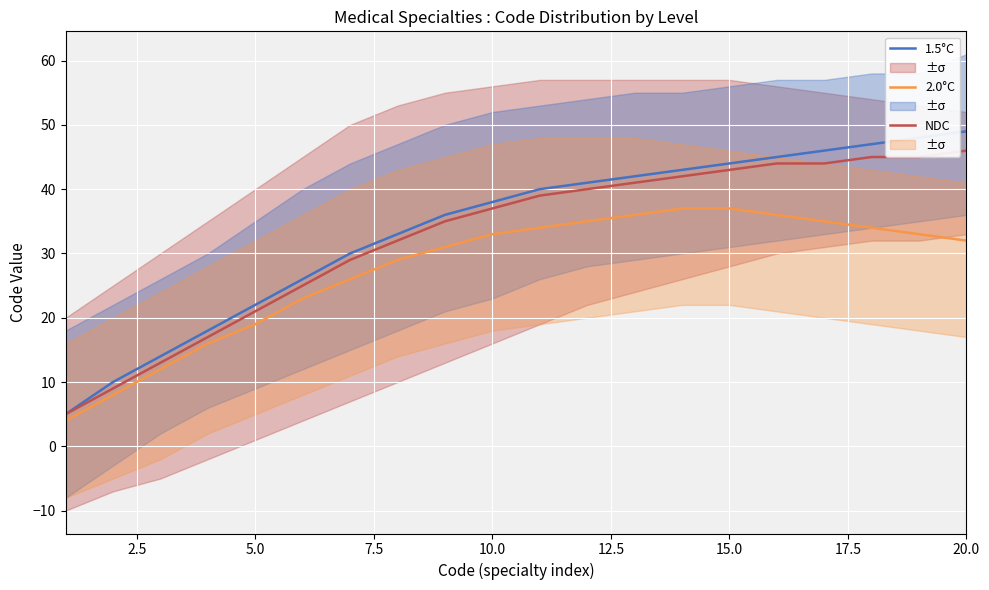

The value of 1.5°C at 5.0 is 22. True or false?

True